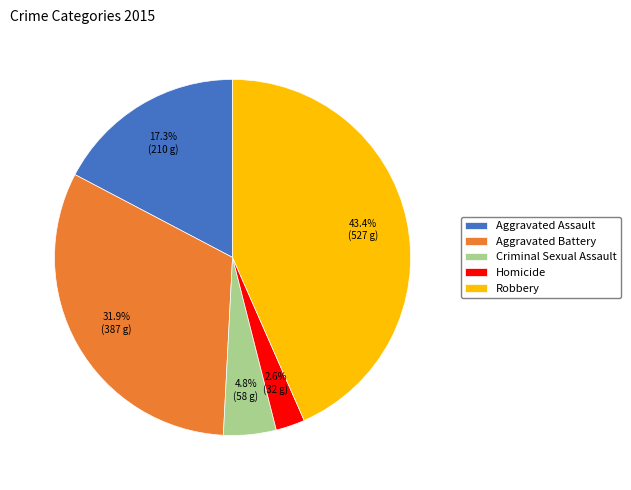

How many segments does this pie chart have?

5